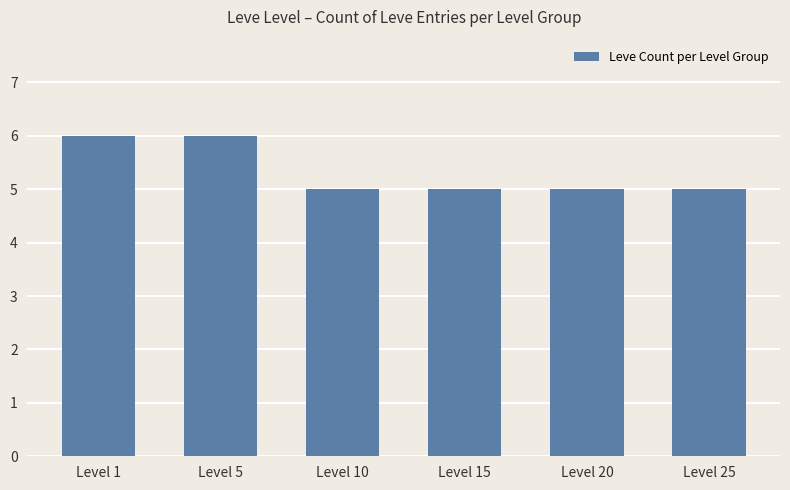

What is the ratio of the value at Level 10 to the value at Level 25?

1.0